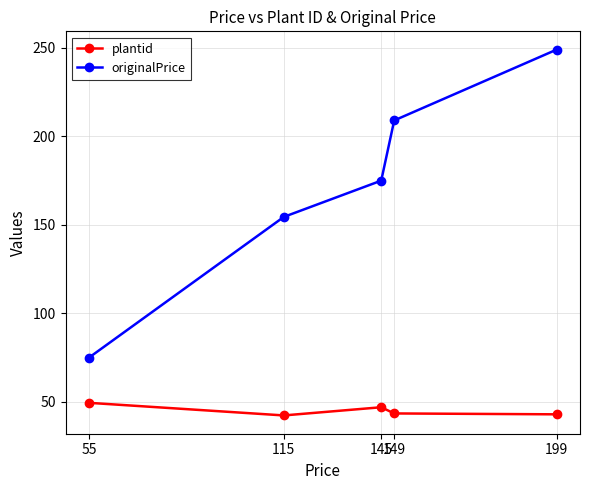

At which category is the sum across all series the highest?

199